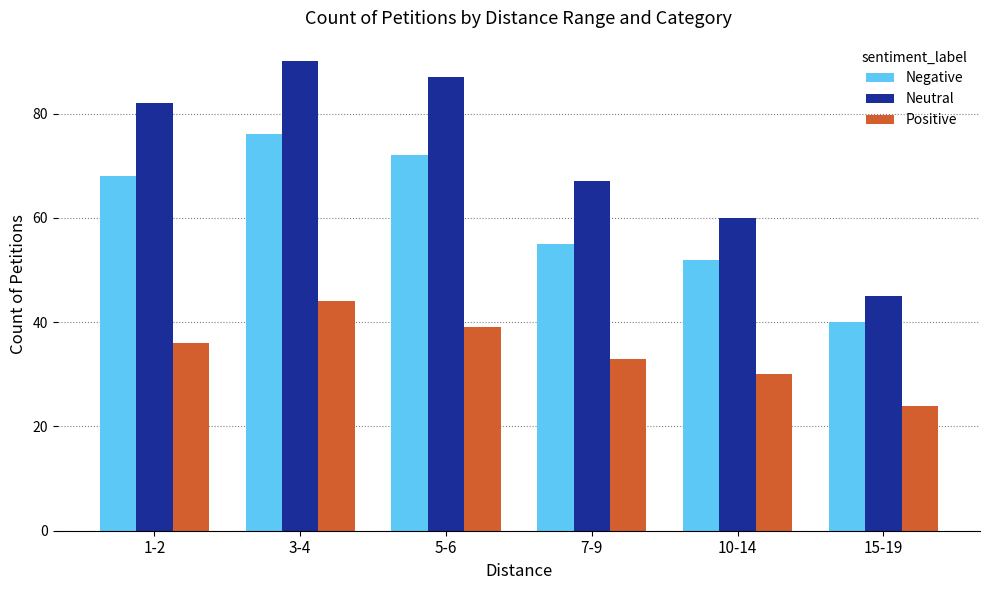

What is the approximate value of Neutral at 3-4, to the nearest 10?

90